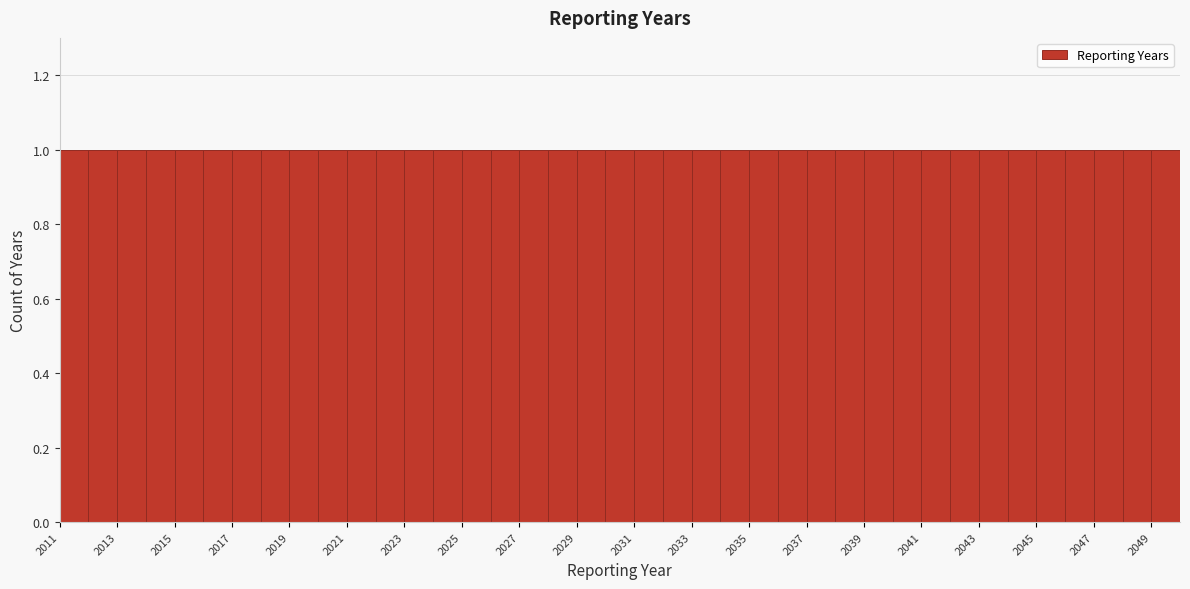

Reading left to right, transcribe this chart: for each bar, give the range it covers on the x-axis and its height. The values are not printed on the chart, so give them approximately, as read against the axis.

2011 to 2012: 1
2012 to 2013: 1
2013 to 2014: 1
2014 to 2015: 1
2015 to 2016: 1
2016 to 2017: 1
2017 to 2018: 1
2018 to 2019: 1
2019 to 2020: 1
2020 to 2021: 1
2021 to 2022: 1
2022 to 2023: 1
2023 to 2024: 1
2024 to 2025: 1
2025 to 2026: 1
2026 to 2027: 1
2027 to 2028: 1
2028 to 2029: 1
2029 to 2030: 1
2030 to 2031: 1
2031 to 2032: 1
2032 to 2033: 1
2033 to 2034: 1
2034 to 2035: 1
2035 to 2036: 1
2036 to 2037: 1
2037 to 2038: 1
2038 to 2039: 1
2039 to 2040: 1
2040 to 2041: 1
2041 to 2042: 1
2042 to 2043: 1
2043 to 2044: 1
2044 to 2045: 1
2045 to 2046: 1
2046 to 2047: 1
2047 to 2048: 1
2048 to 2049: 1
2049 to 2050: 1